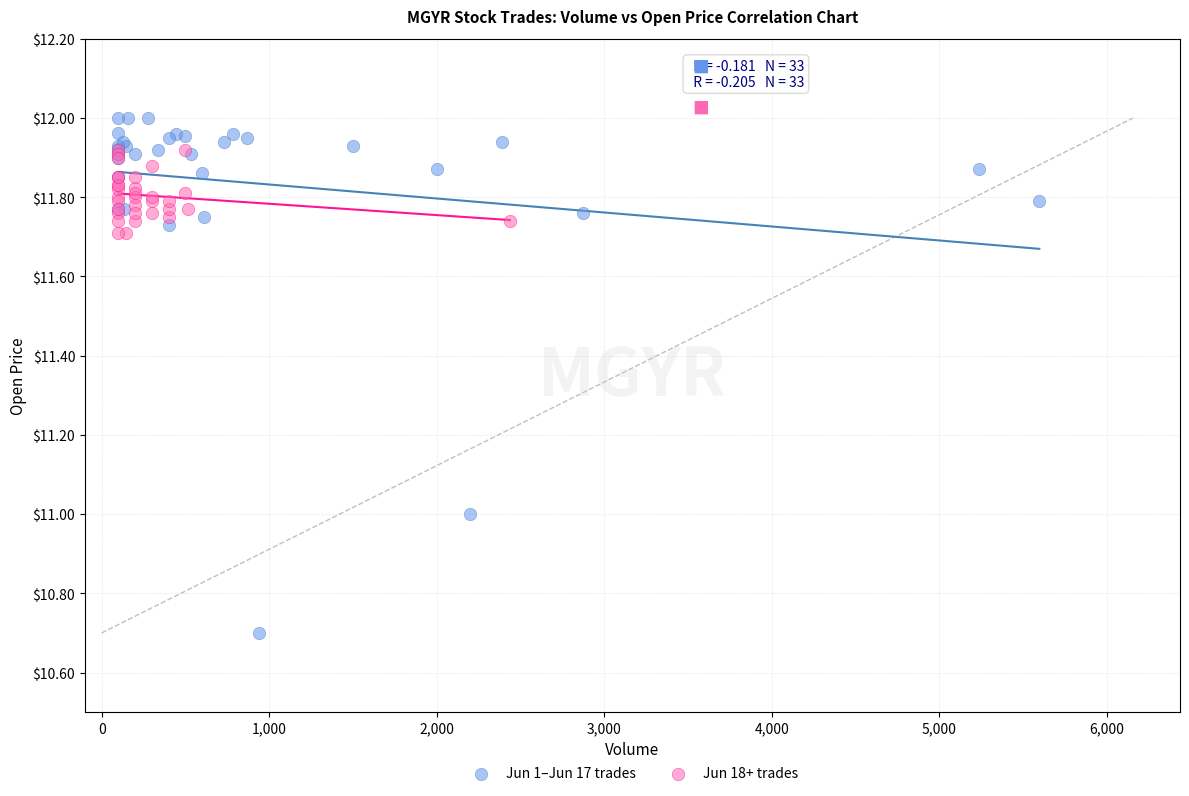

Which series has the largest Y range (max minus min)?

Jun 1–Jun 17 trades